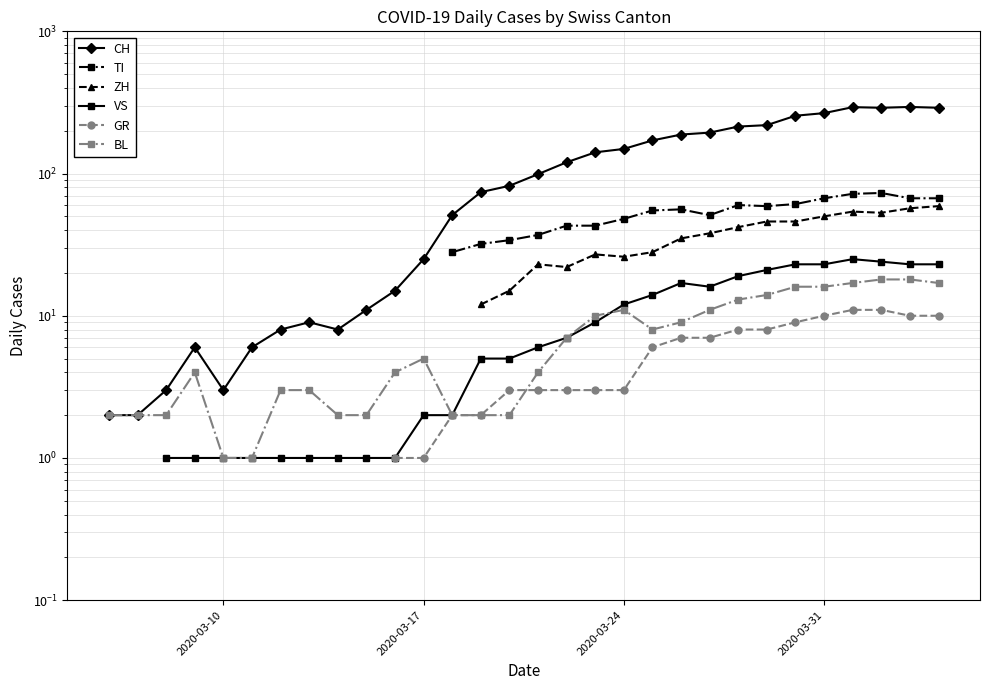

Does the chart have visible grid lines?

Yes